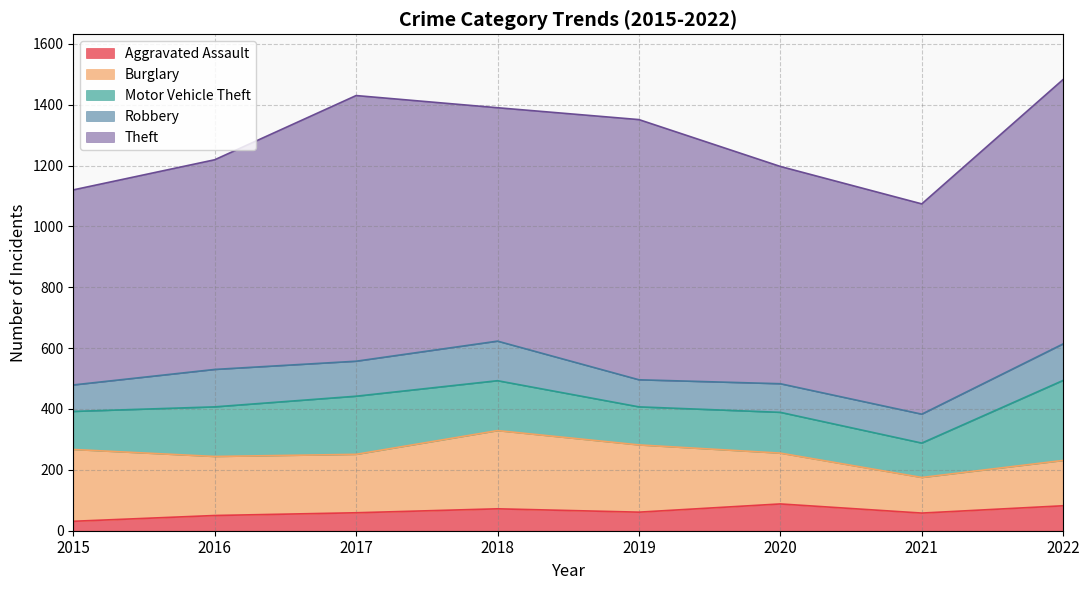

Rank the series at 2022 from highest to lowest value.

Theft, Motor Vehicle Theft, Burglary, Robbery, Aggravated Assault